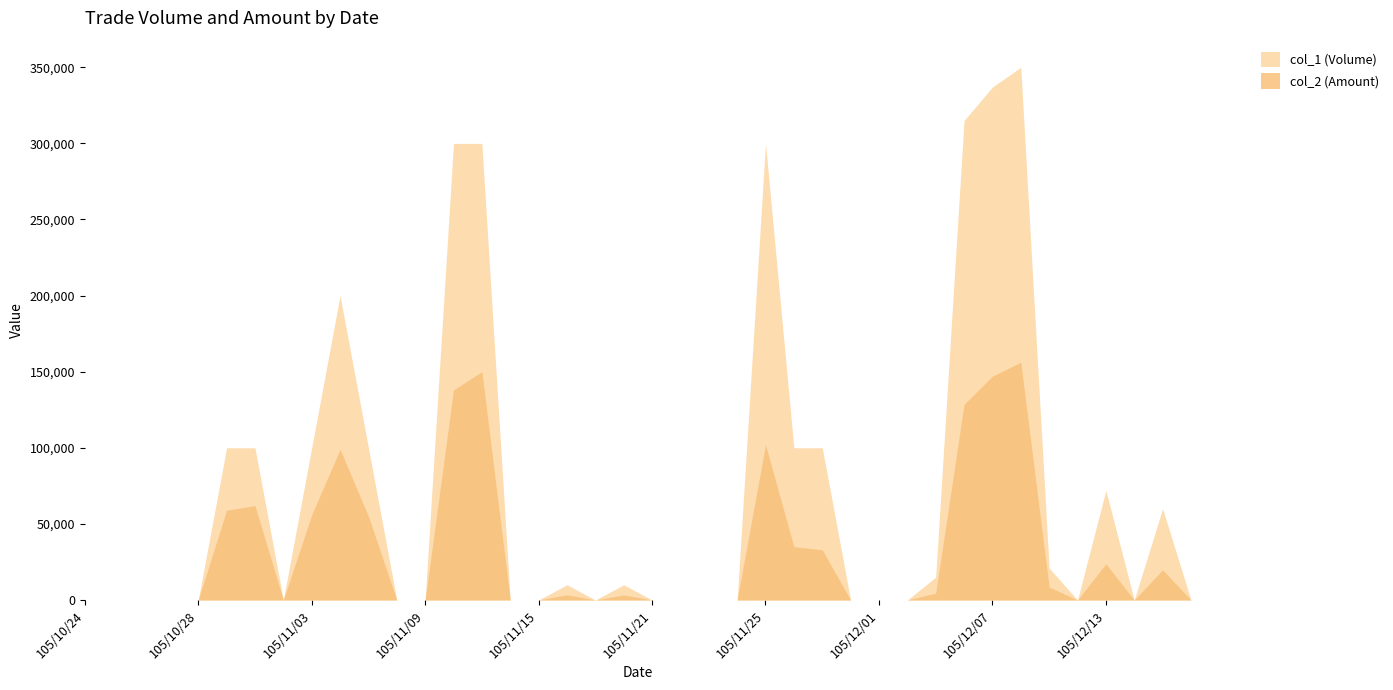

List the series in order of their overall mean, highest first.

col_1 (Volume), col_2 (Amount)